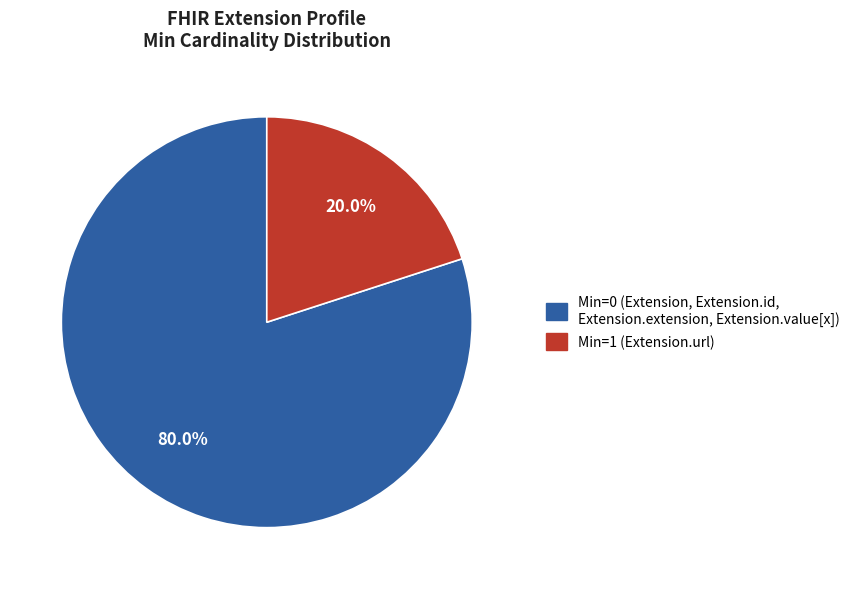

To the nearest percent, what is the difference between the largest and smallest slice percentages?

60%